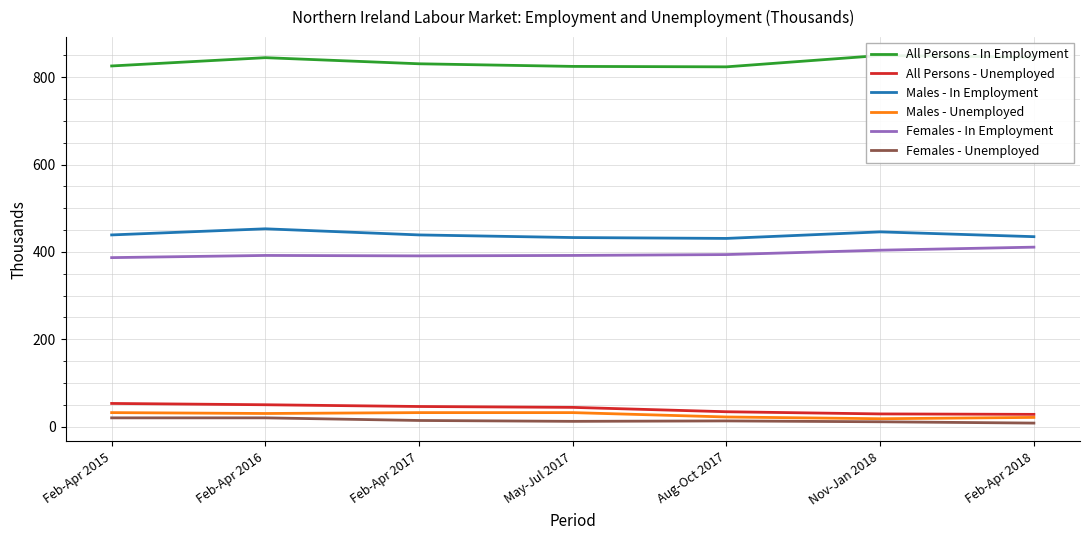

True or false: Males - In Employment has more than 0 interior local peaks.

True